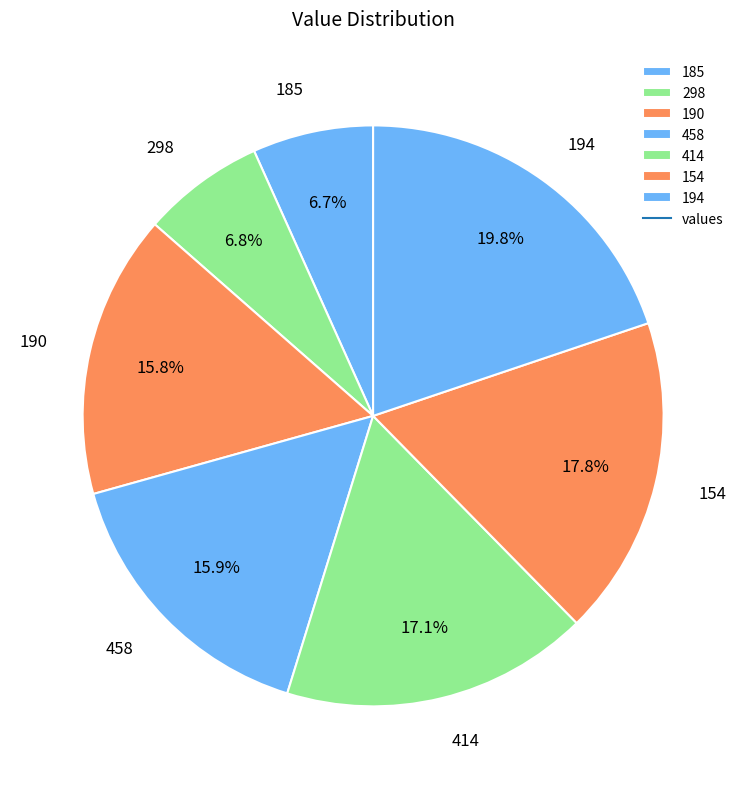

The 185 slice represents 16% of the pie. True or false?

False